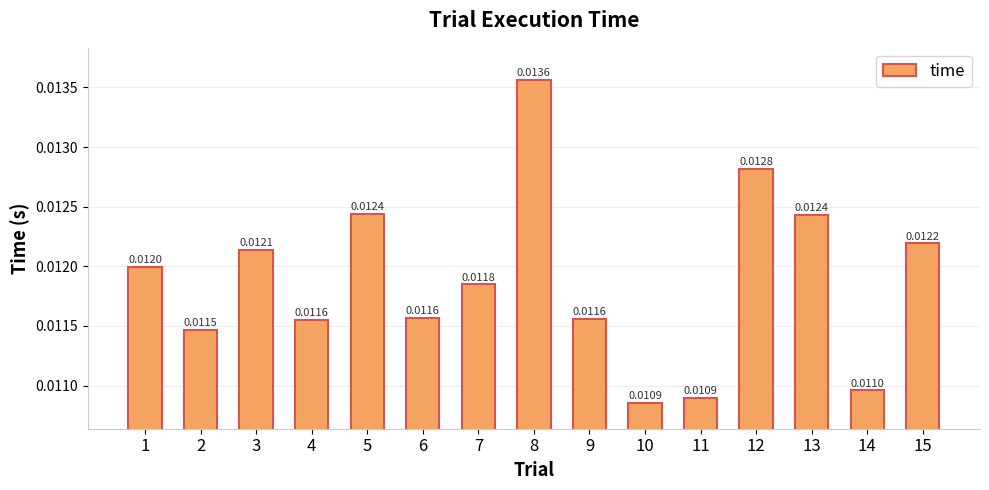

Does the chart contain any negative values?

No